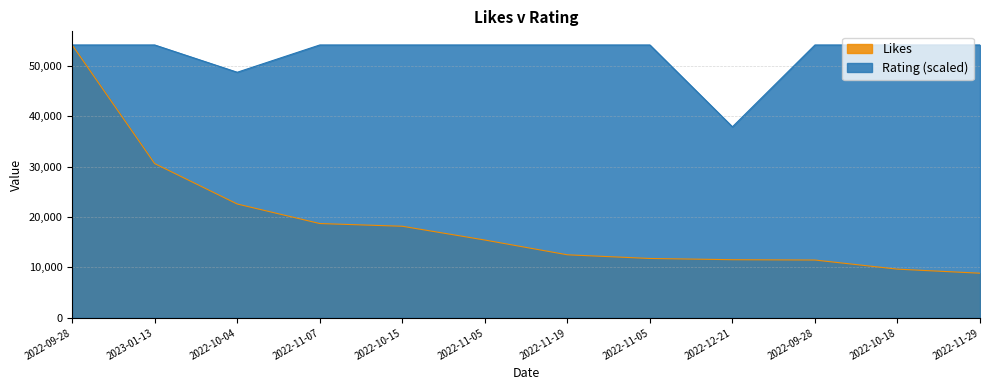

Does the chart have visible grid lines?

Yes